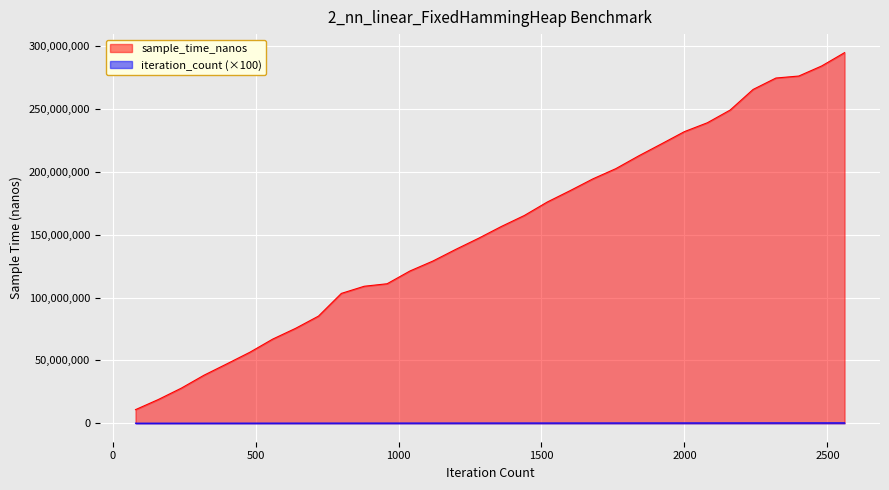

True or false: sample_time_nanos has more than 1 interior local peaks.

False